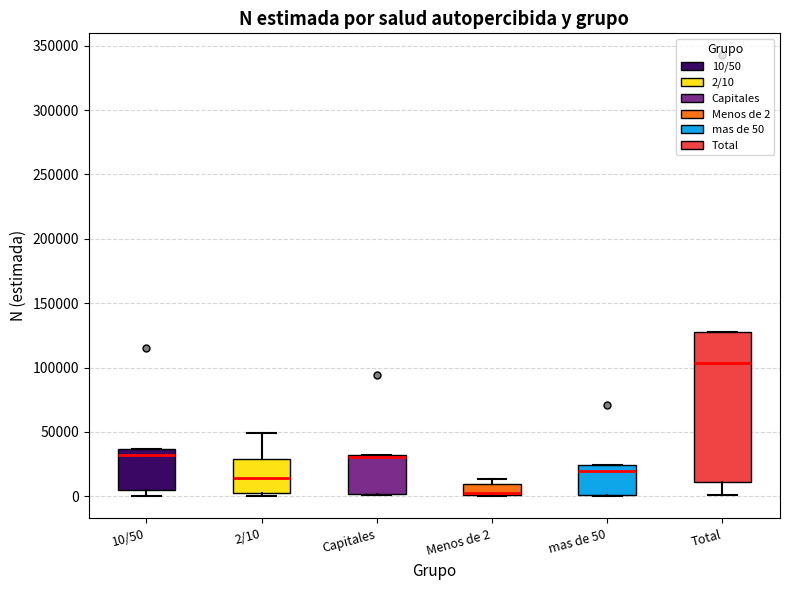

Reading left to right, transcribe this box plot: for each box, give where its median line is, the range the box spans, and where its two whiskers end, as read against the y-axis. The values are not printed on the chart, so give them approximately, as read against the axis.

10/50: median 30000, box 5000 to 35000, whiskers 0 to 35000
2/10: median 15000, box 5000 to 30000, whiskers 0 to 50000
Capitales: median 30000 (just below the box's upper edge), box 0 to 30000, whiskers 0 to 30000
Menos de 2: median 0 (drawn on the box's lower edge), box 0 to 10000, whiskers 0 to 15000
mas de 50: median 20000, box 0 to 25000, whiskers 0 to 25000
Total: median 105000, box 10000 to 125000, whiskers 0 to 125000